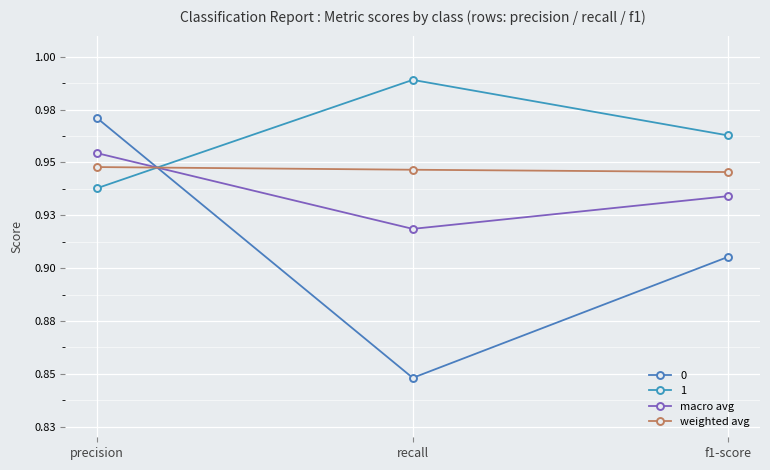

Which category has the highest value in the weighted avg series?

precision